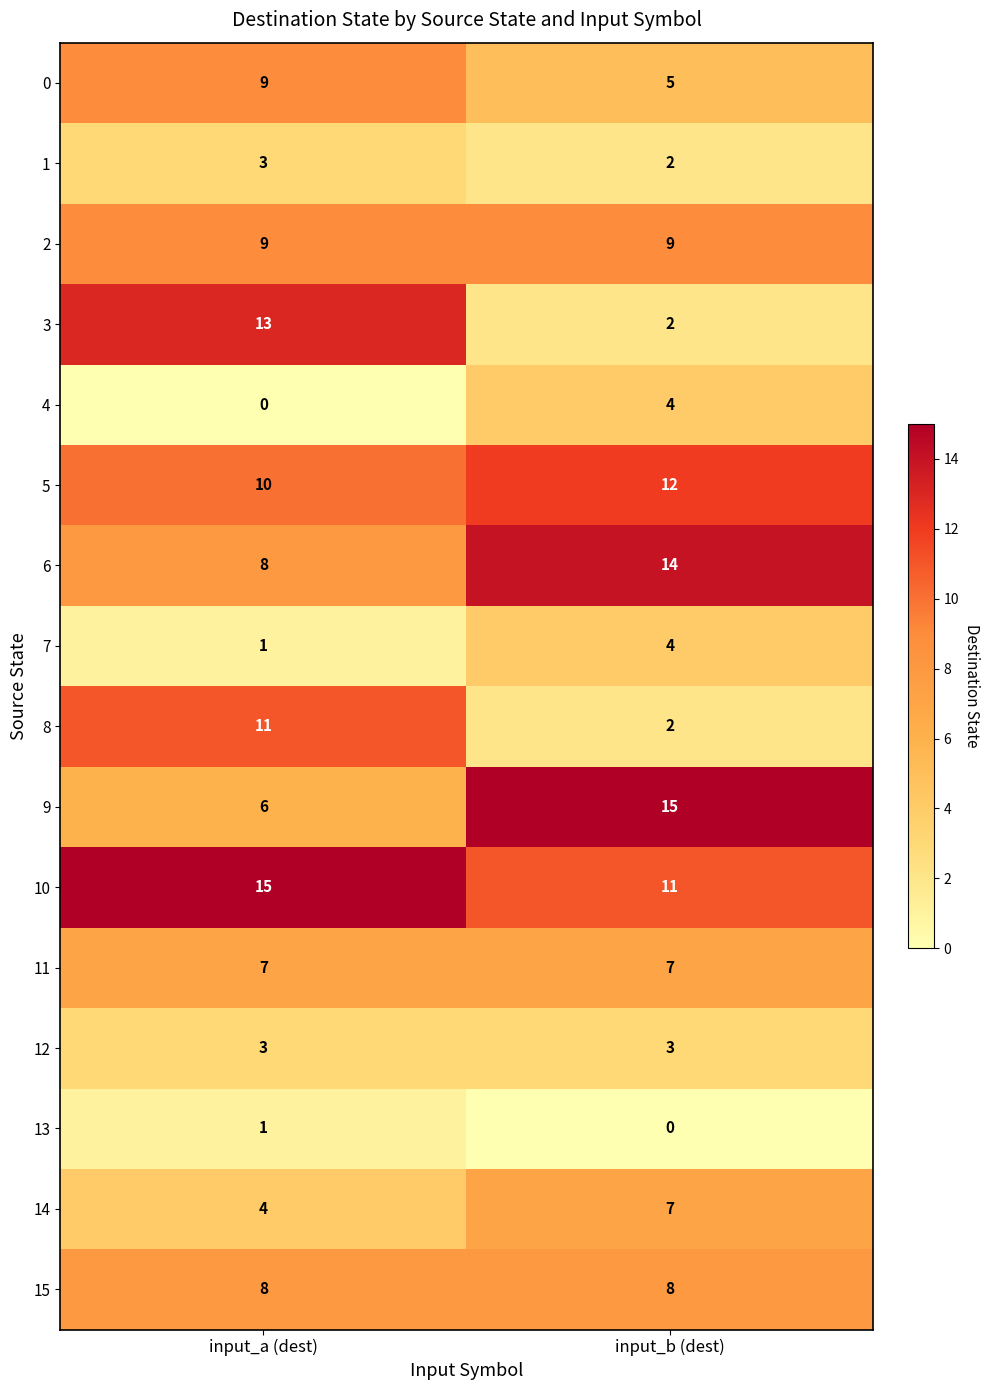

List the labels in order of 6 value, largest first.

input_b (dest), input_a (dest)